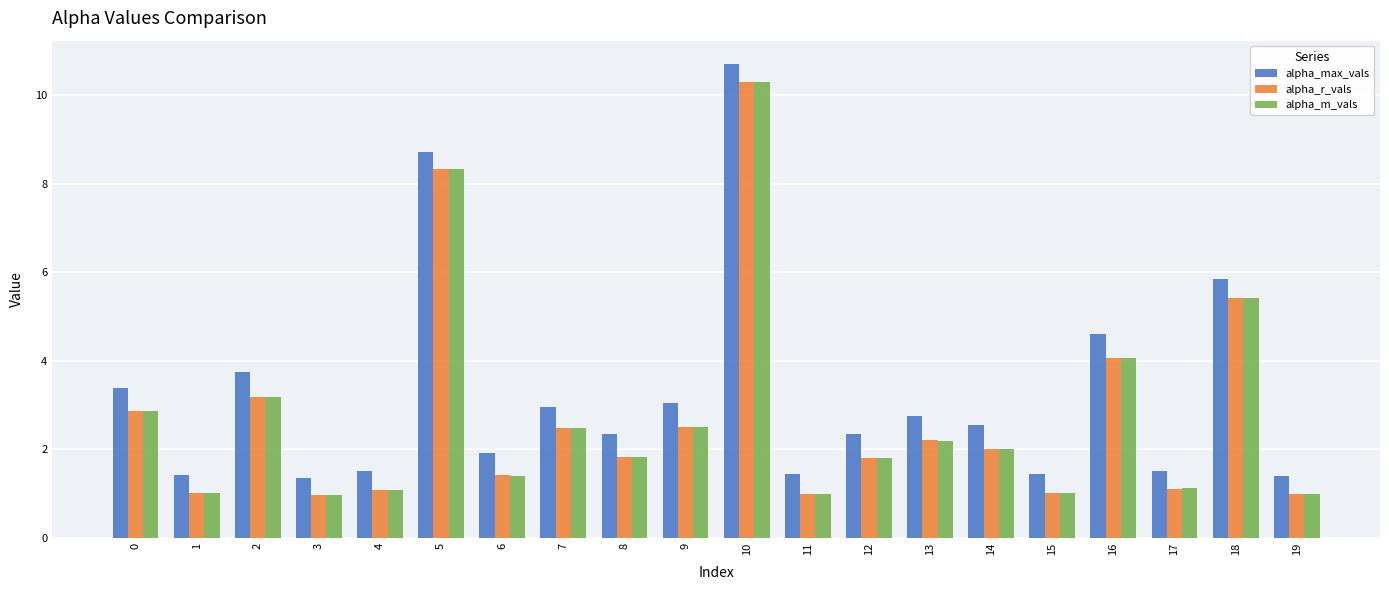

What is the difference between the highest and lowest values at 2?

0.6